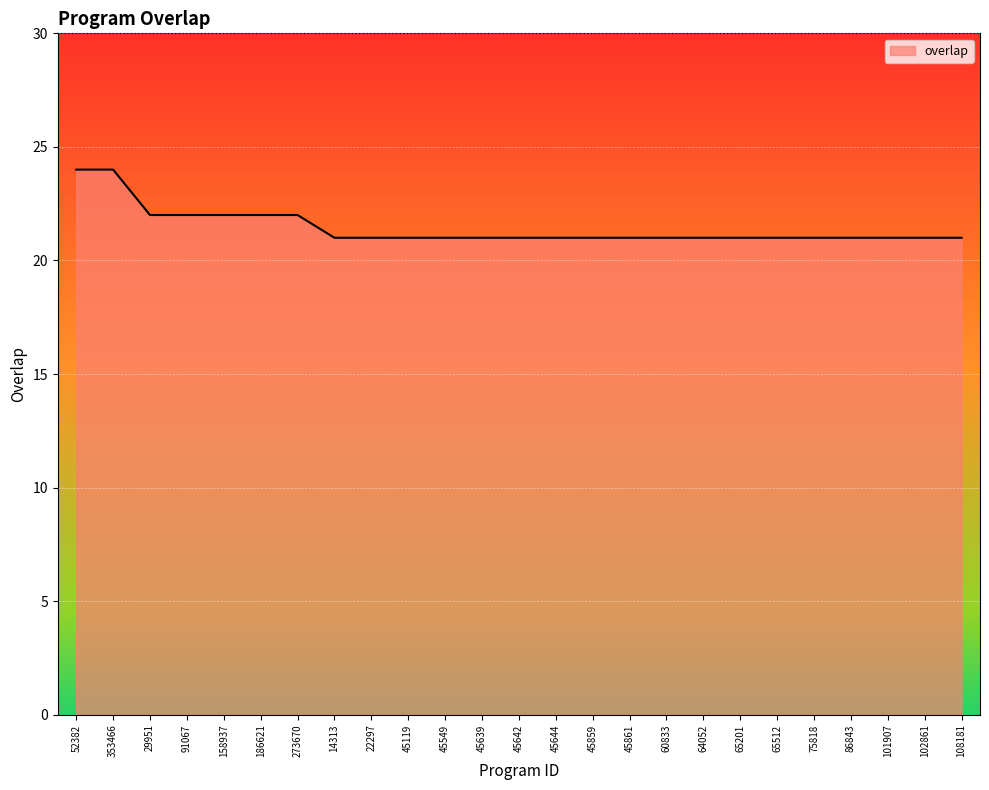

What is the sum of the values at 45859 and 86843?

42